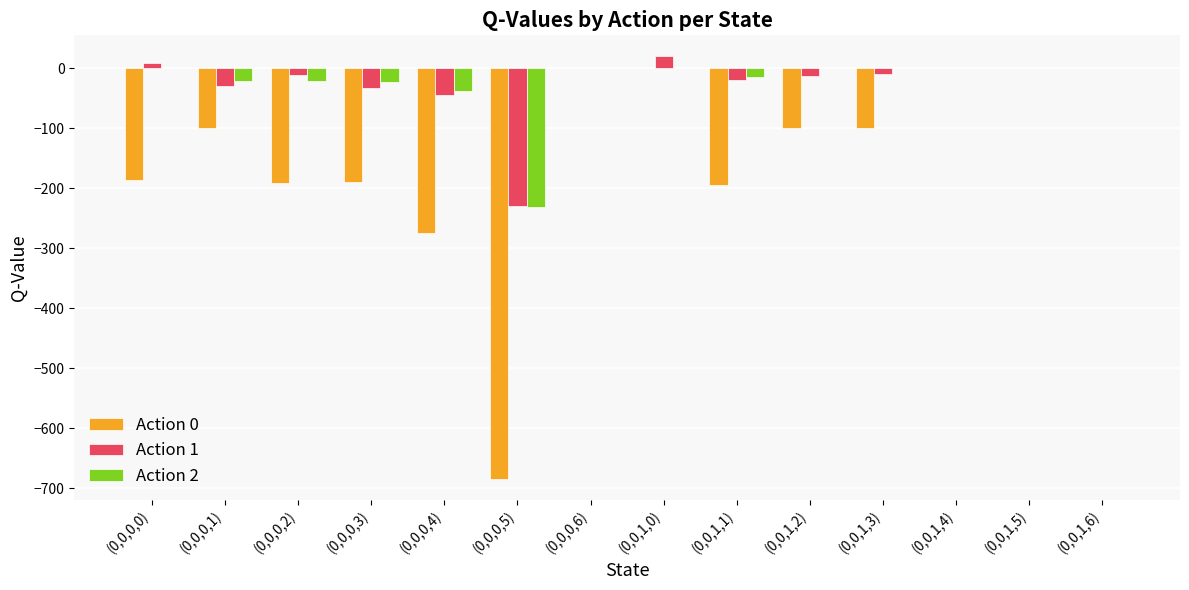

What is the sum of all Action 2 values?

-347.2